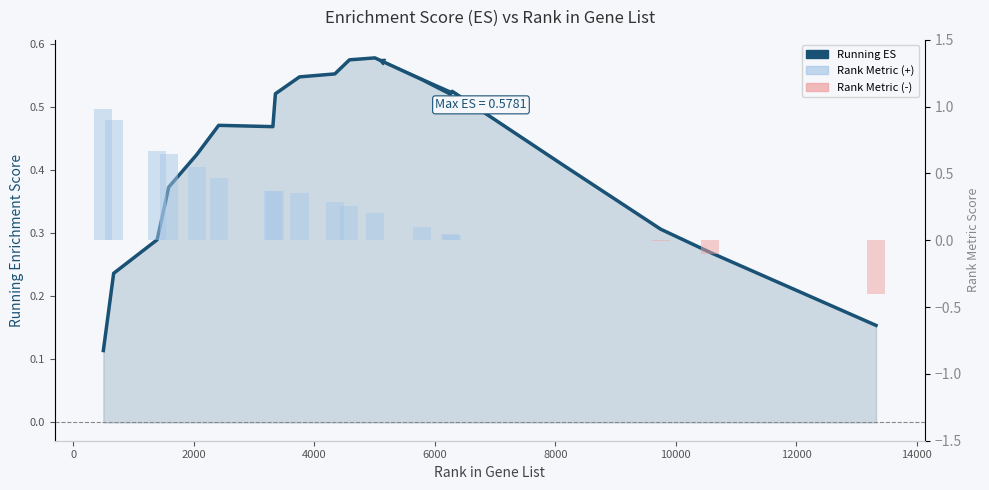

True or false: Rank Metric Score (negative) has a value of 0.0 at 2000.

True